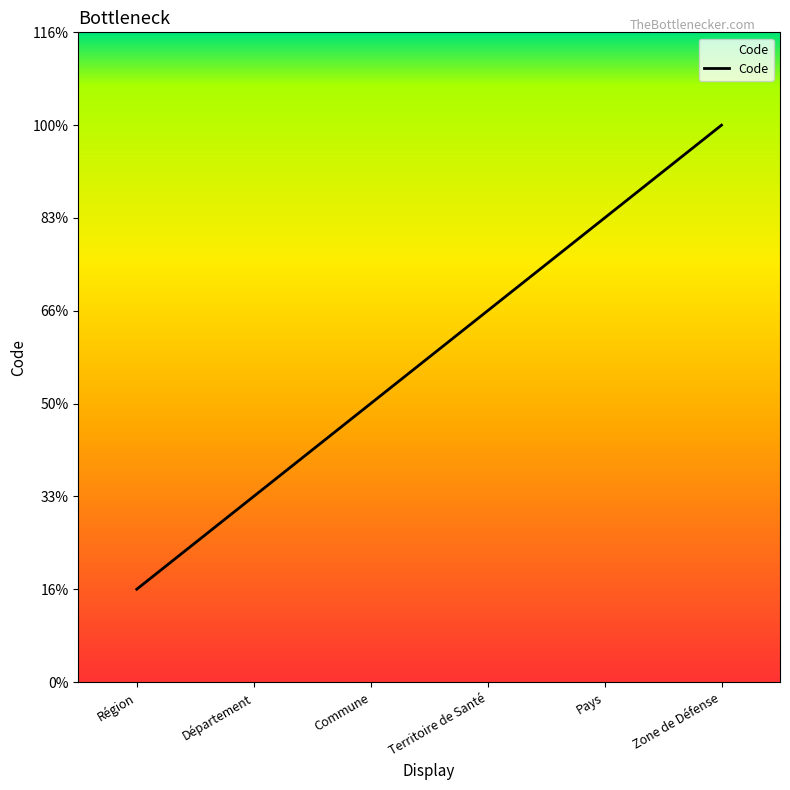

Is this an area chart (filled region under the line)?

Yes